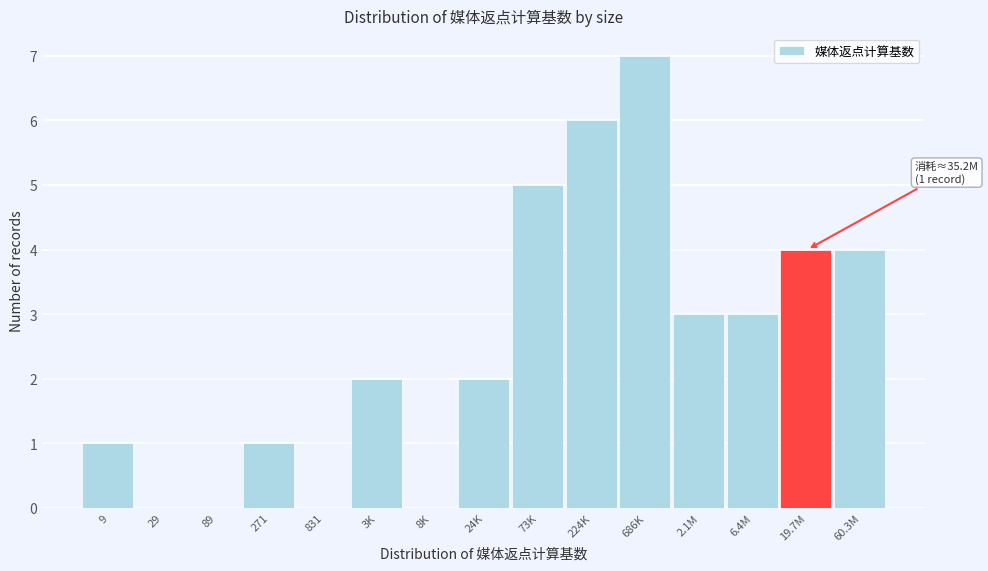

Reading left to right, transcribe all the data shown in this chart.

9=1	29=0	89=0	271=1	831=0	3K=2	8K=0	24K=2	73K=5	224K=6	686K=7	2.1M=3	6.4M=3	19.7M=4	60.3M=4